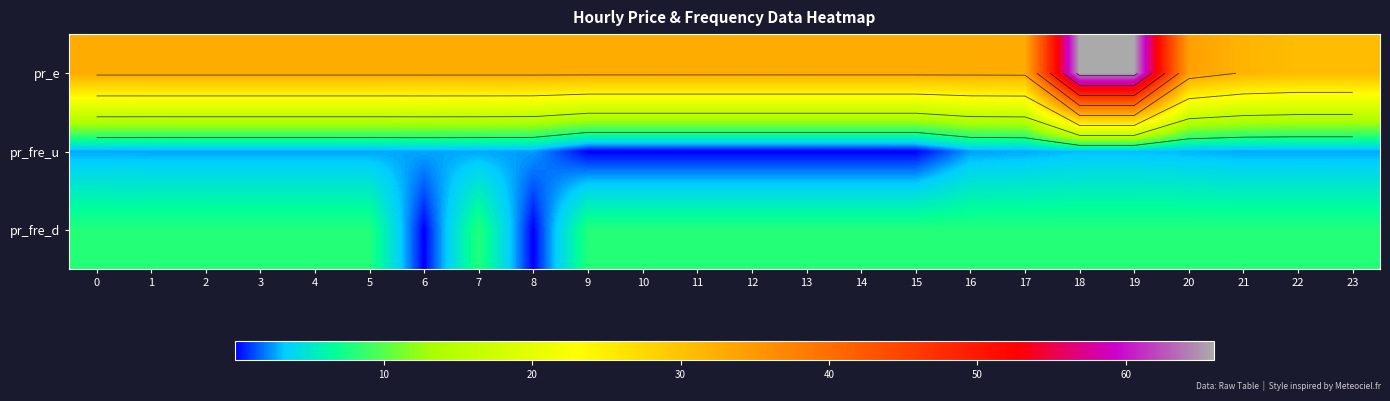

Rank the categories by pr_fre_u value from highest to lowest.

18, 19, 20, 17, 22, 6, 23, 21, 0, 1, 7, 5, 2, 4, 3, 8, 16, 13, 10, 12, 14, 9, 11, 15